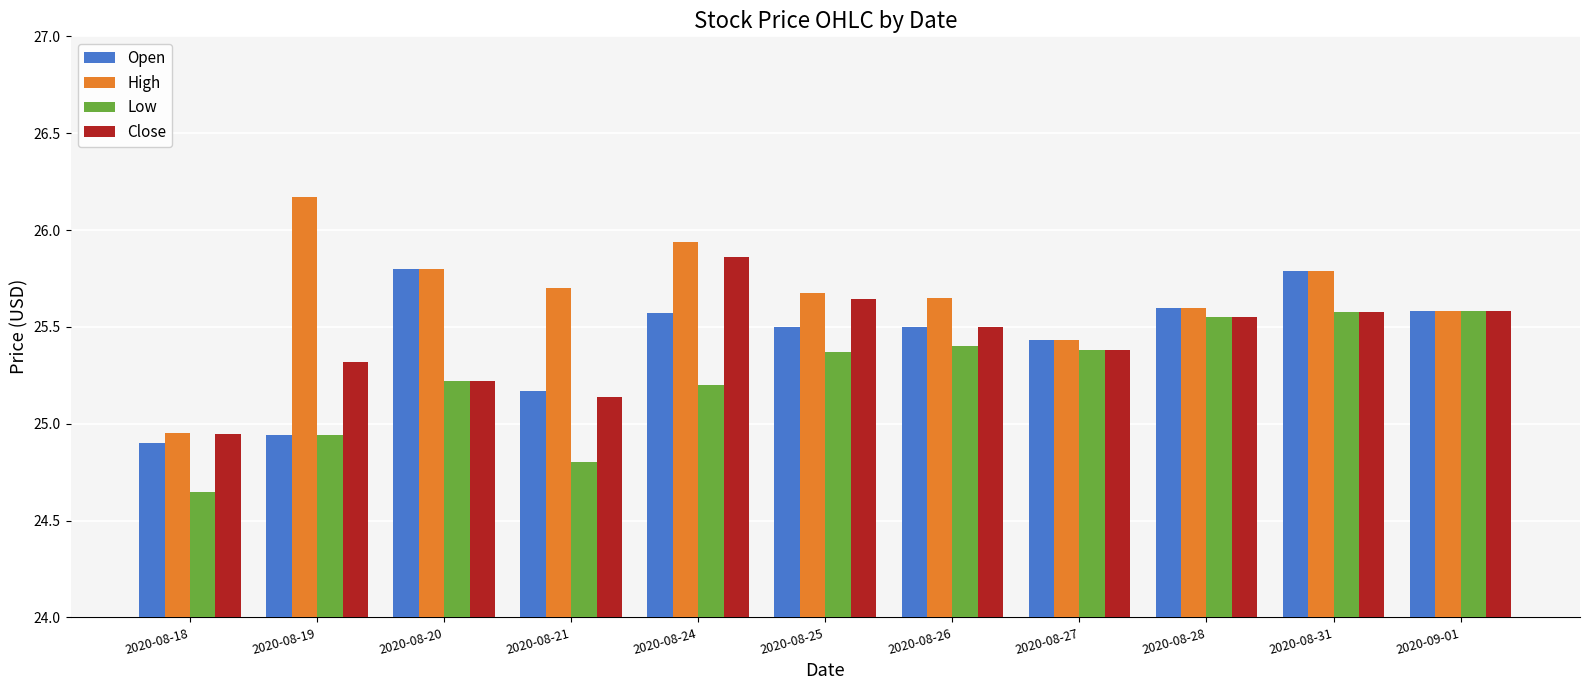

Between 2020-08-21 and 2020-08-31, which series saw the biggest shift?

Low